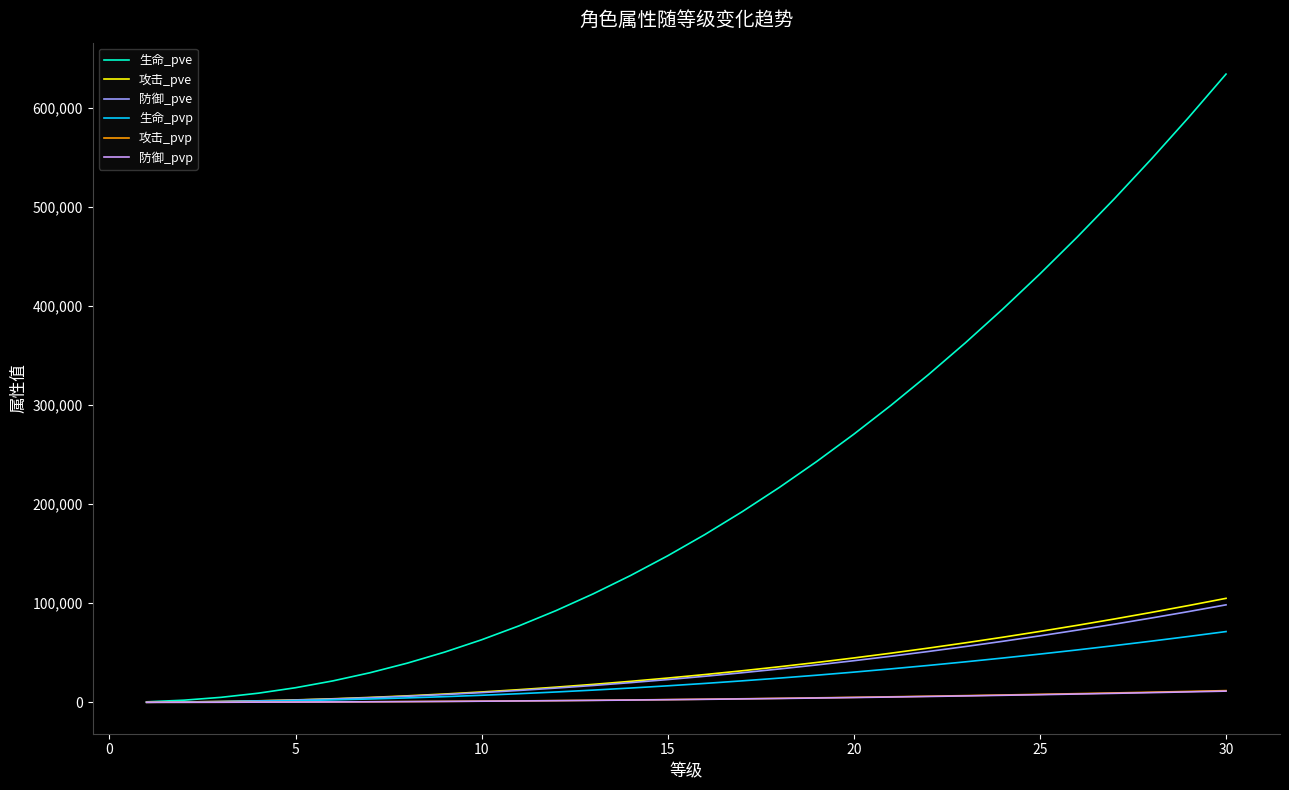

Which series has the largest range (max minus min)?

生命_pve